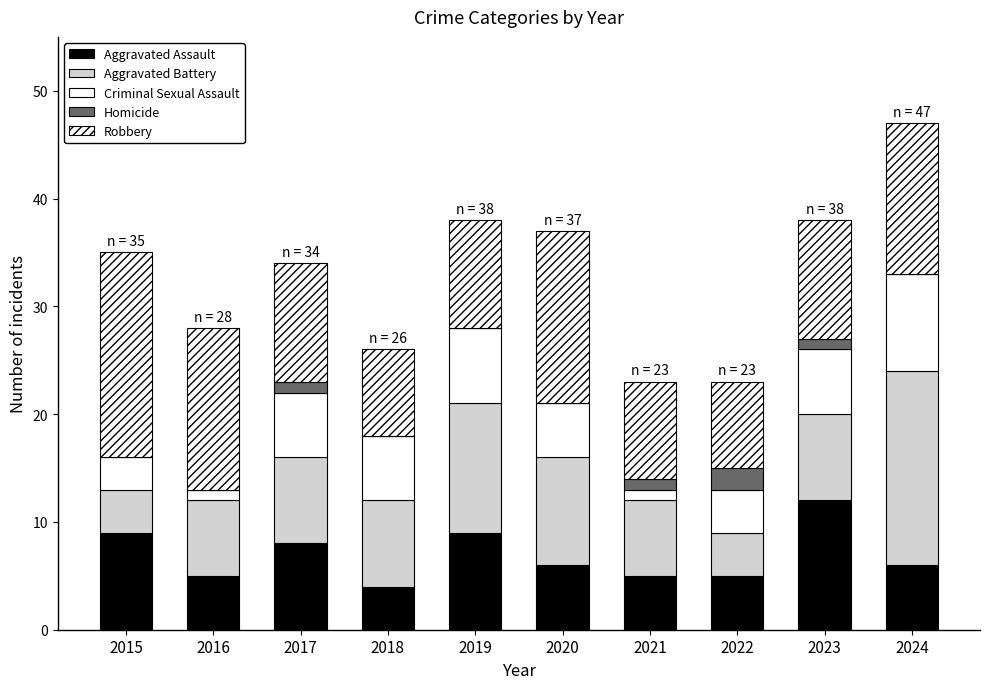

Does the chart contain stacked bars?

Yes